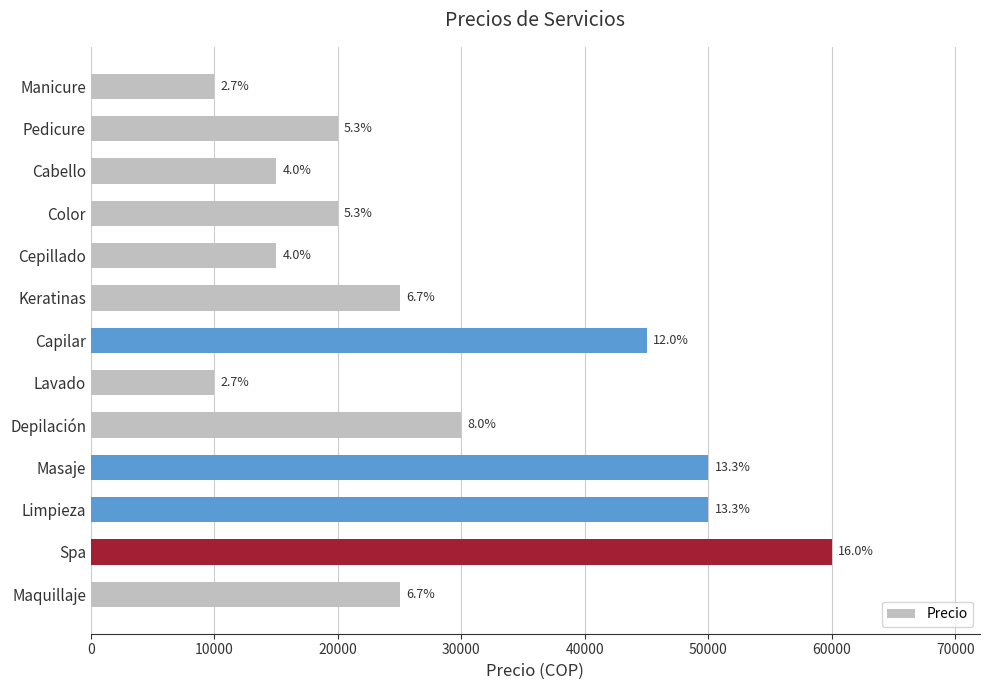

Does the chart contain stacked bars?

No